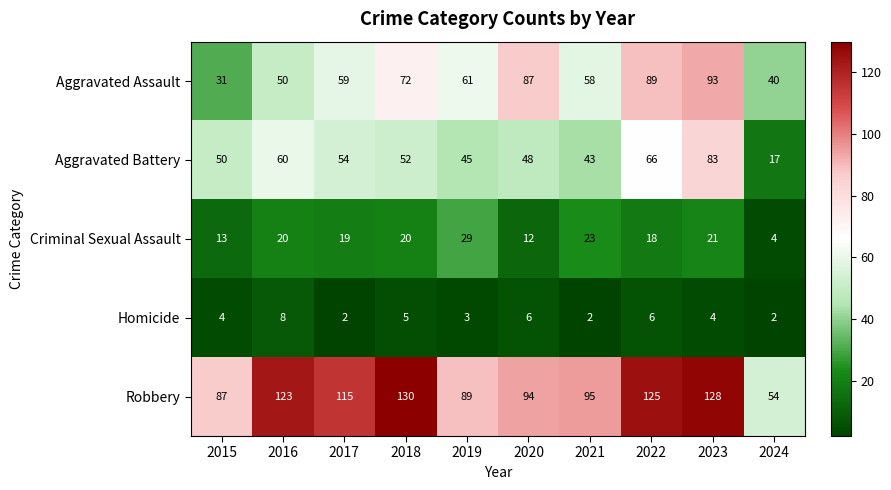

What value does the Aggravated Battery series have at 2015, to the nearest 5?

50